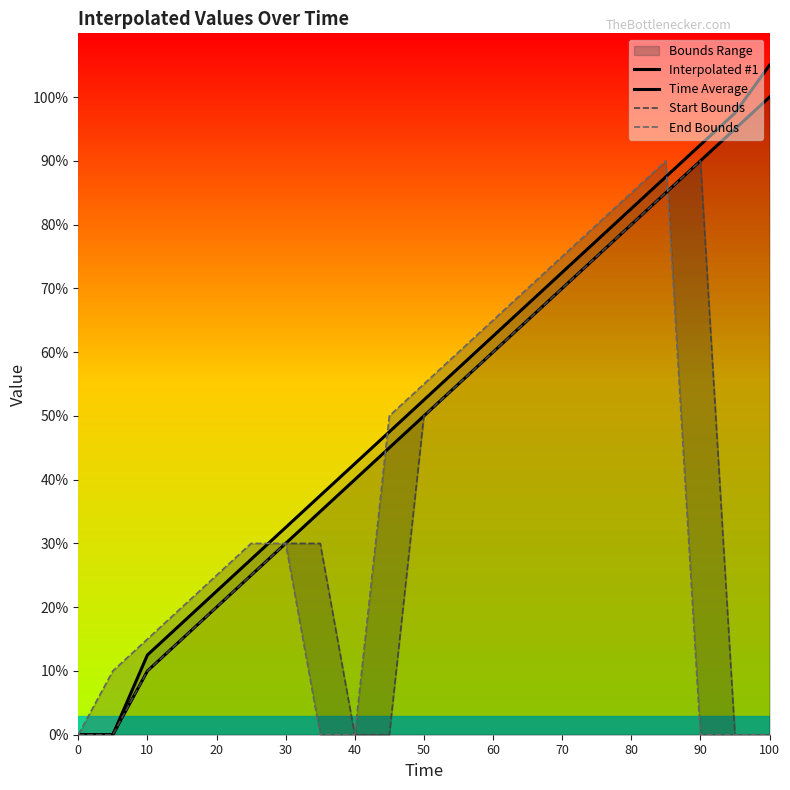

Is this an area chart (filled region under the line)?

No